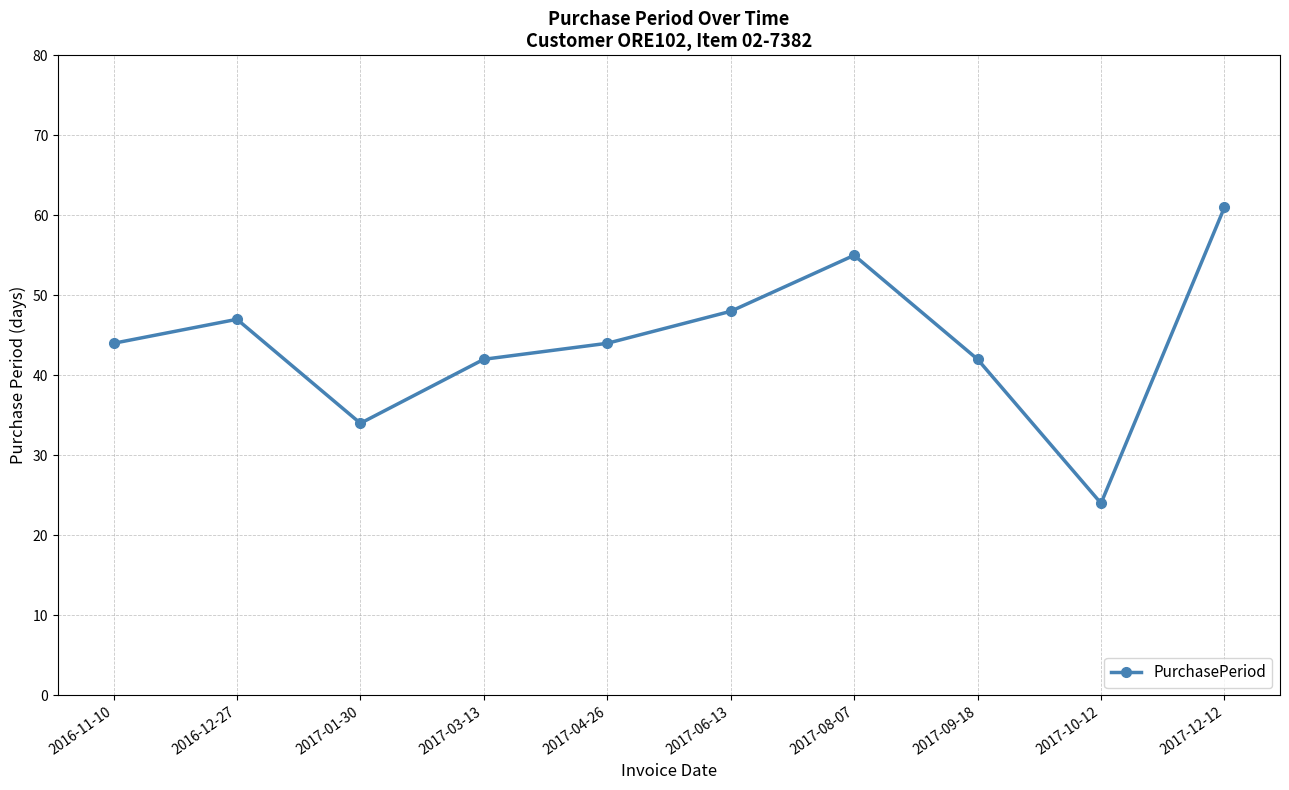

Reading left to right, list all the values displayed in this chart.

44	47	34	42	44	48	55	42	24	61